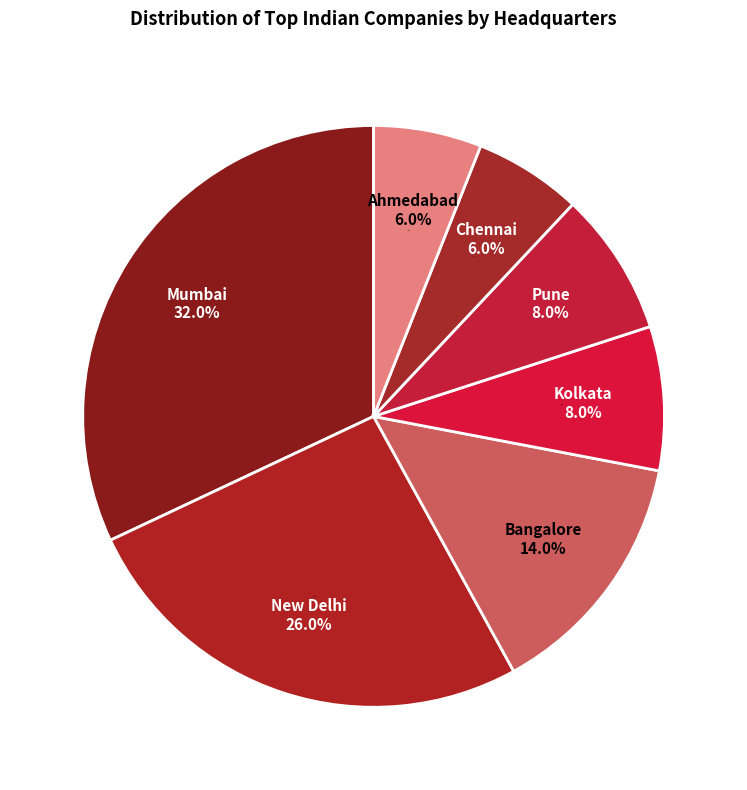

To the nearest percent, what is the combined percentage of Bangalore and New Delhi?

40%